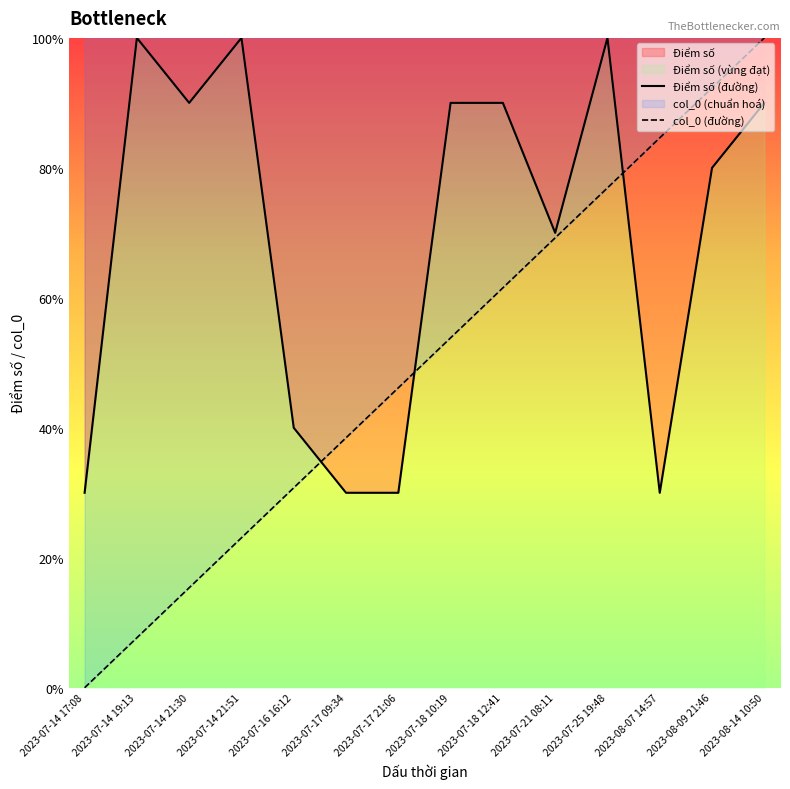

Read the col_0 (đường) value at 2023-07-14 21:30.

1.5